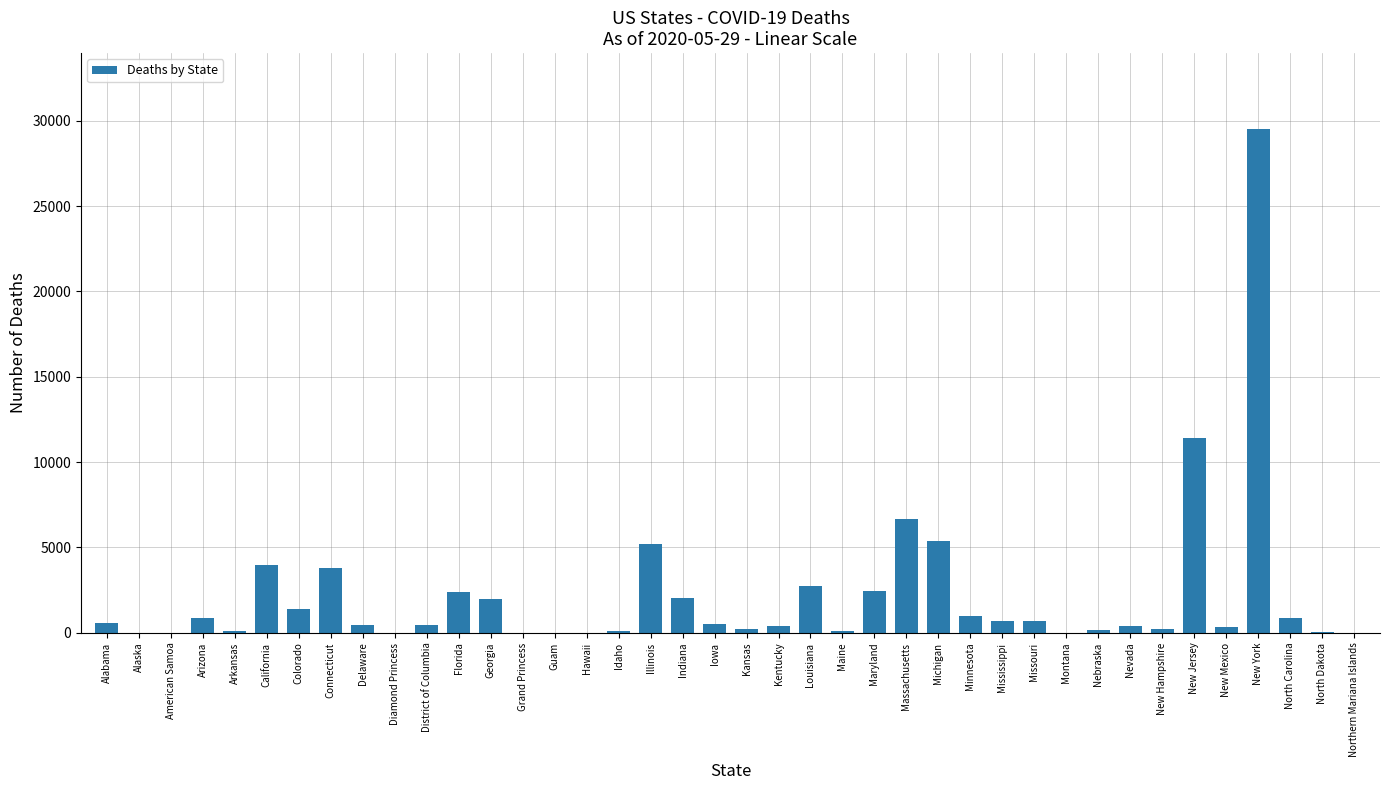

Count the number of data series in this chart.

1